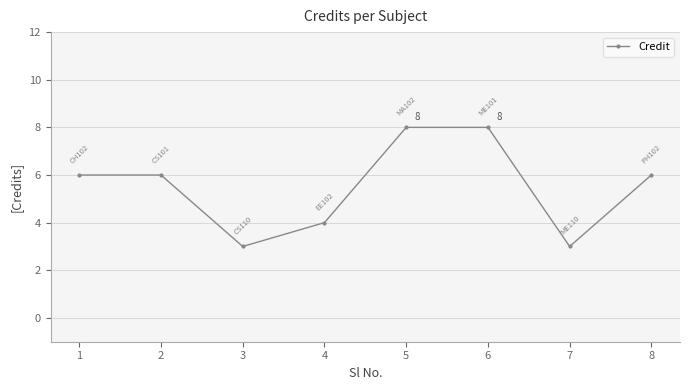

The value at 5 is 8. True or false?

True